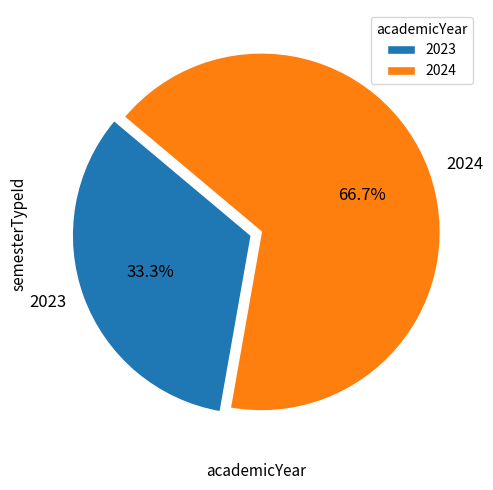

How many slices are in this pie chart?

2